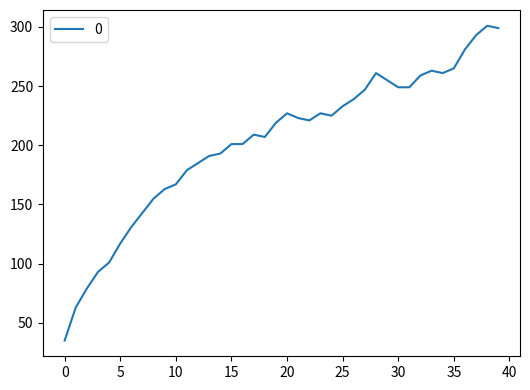

What is the greatest value displayed?

301